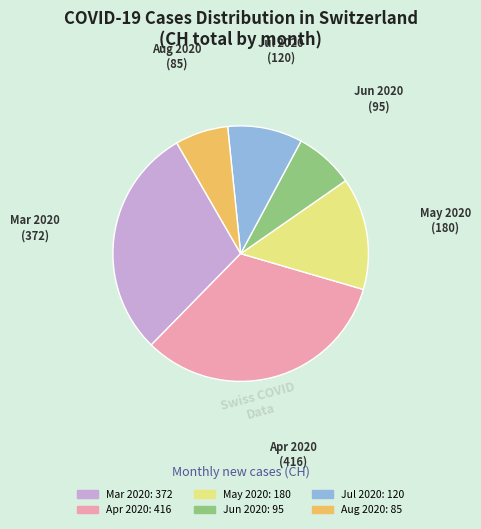

Is there any slice that represents more than half of the pie?

No